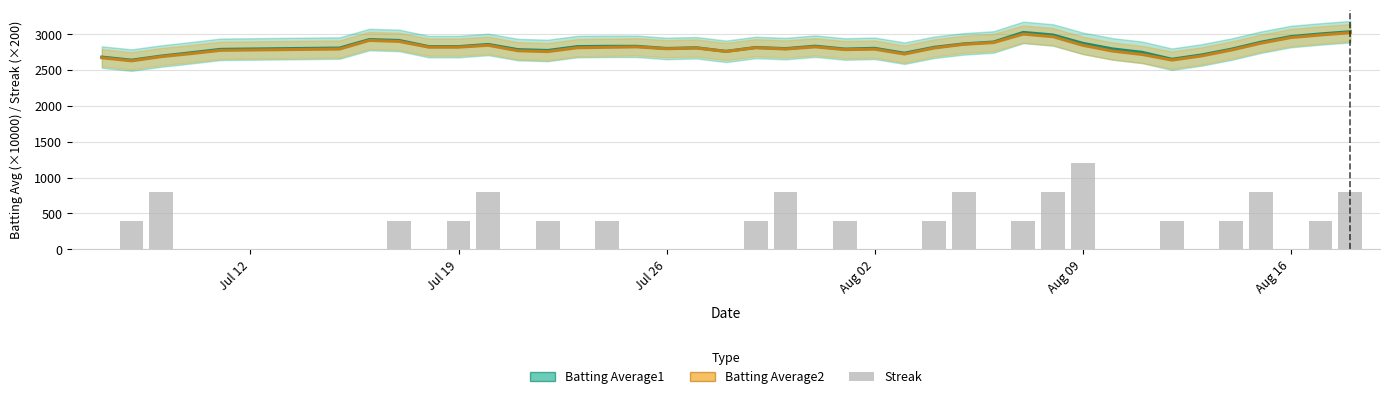

Which series has the largest total across all categories?

Batting Average1